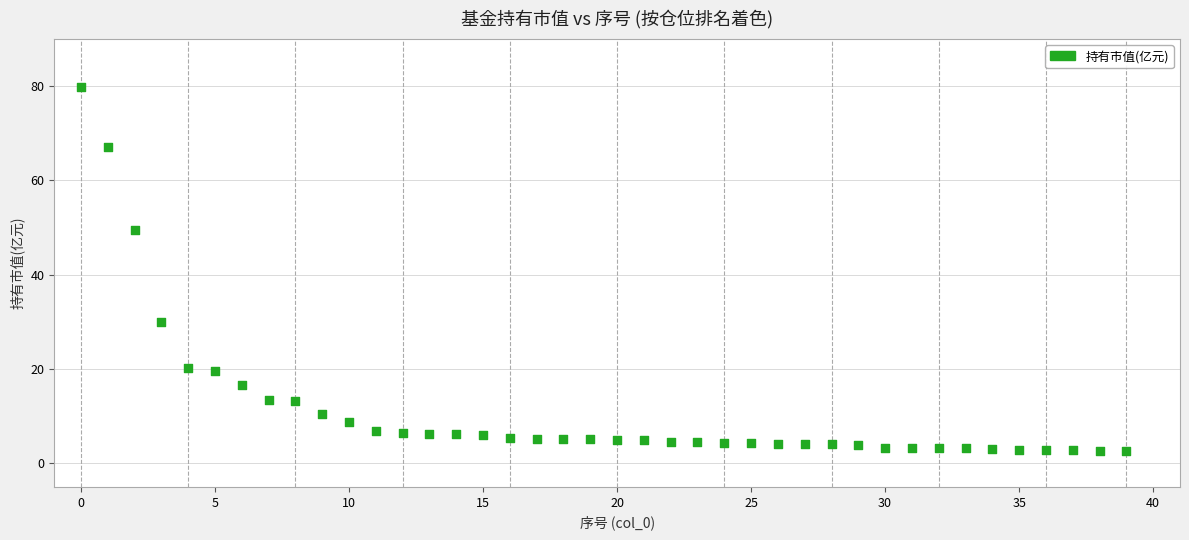

What is the range of Y values (max minus min)?

77.2